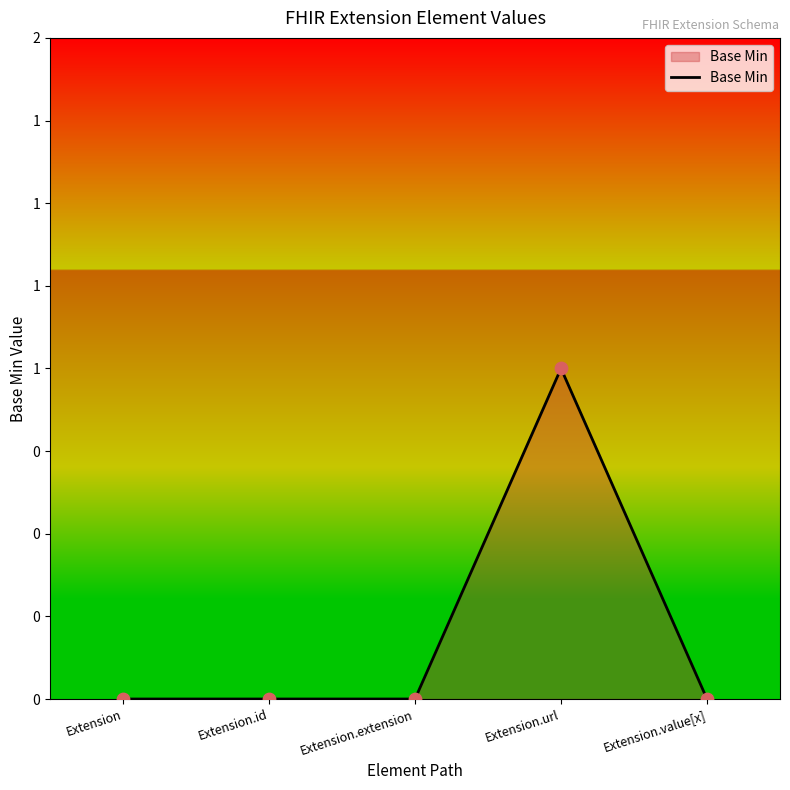

Between Extension.id and Extension.extension, which is larger?

Extension.id